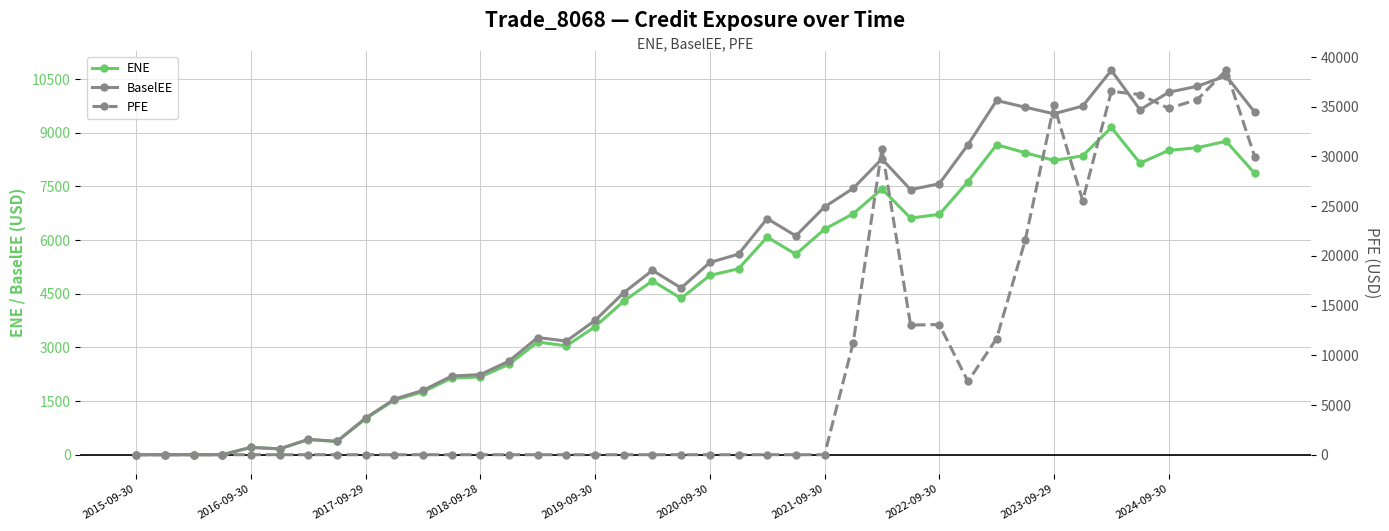

List the series in order of their peak value, highest first.

PFE, BaselEE, ENE